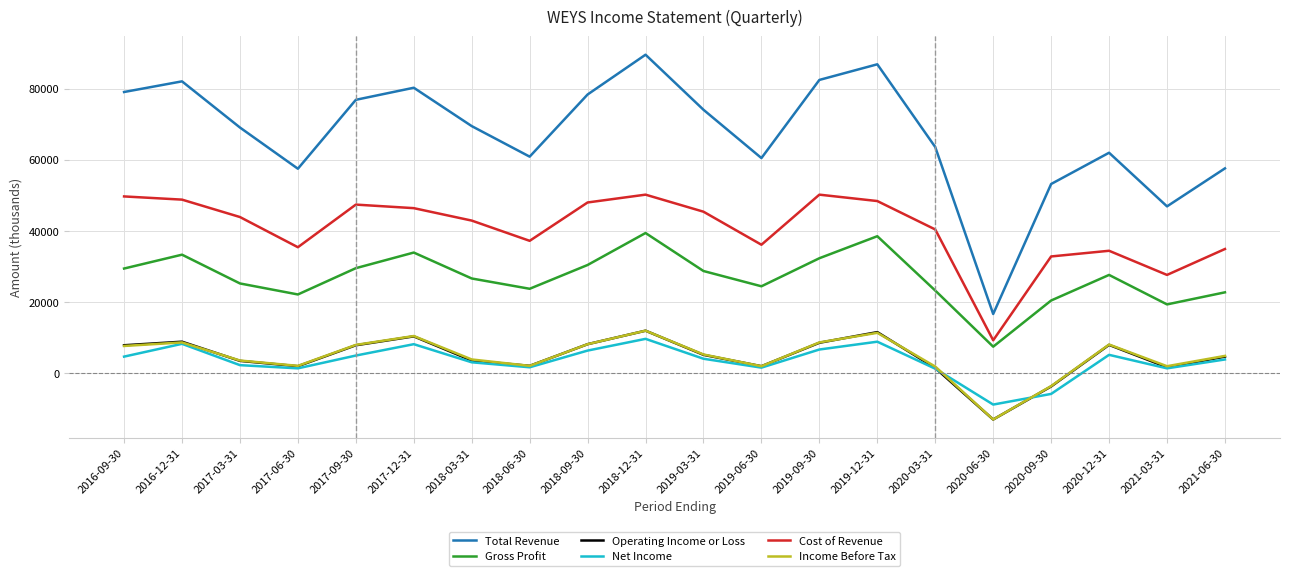

What is the sum of all Cost of Revenue values?

809300